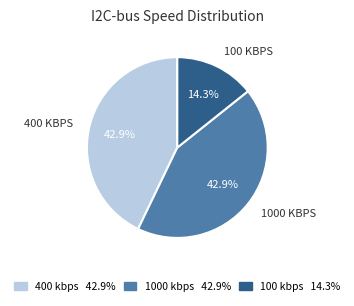

Do 100 kbps 14.3% and 400 kbps 42.9% together represent more than half of the pie?

Yes